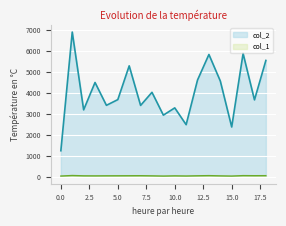

Where is the first local minimum for col_1?

3